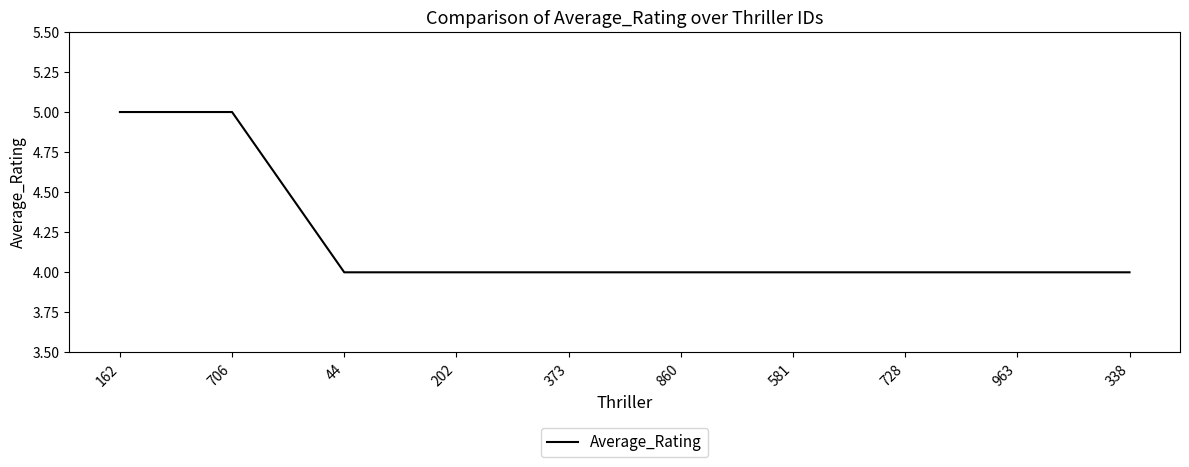

What is the minimum value shown in the chart?

4